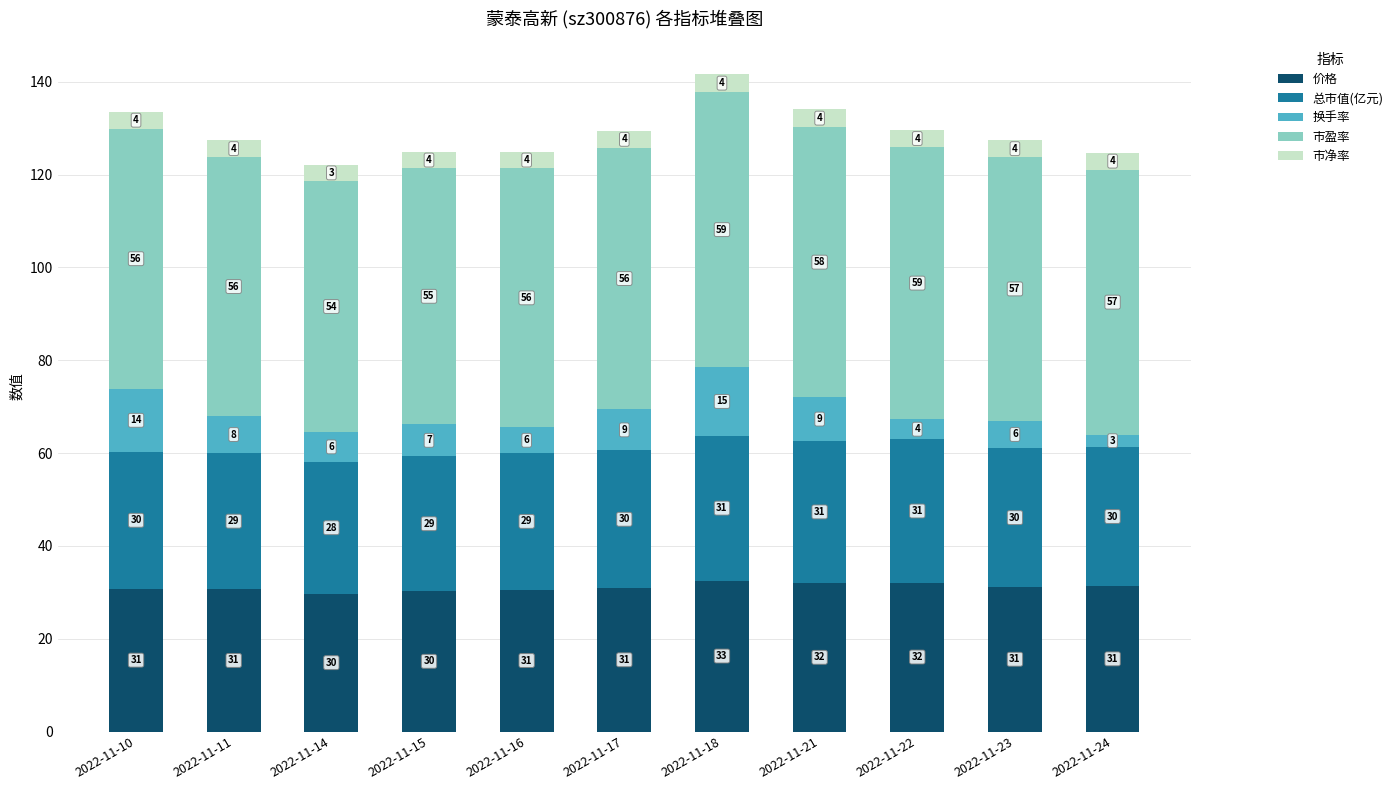

At which category is the sum across all series the highest?

2022-11-18